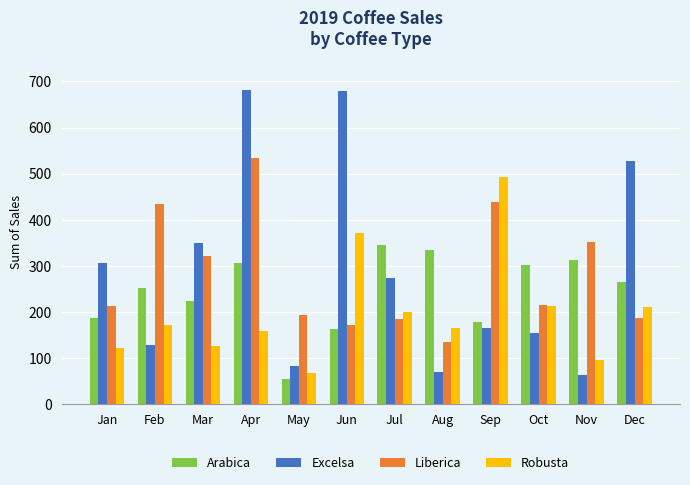

How many groups of bars are there?

12